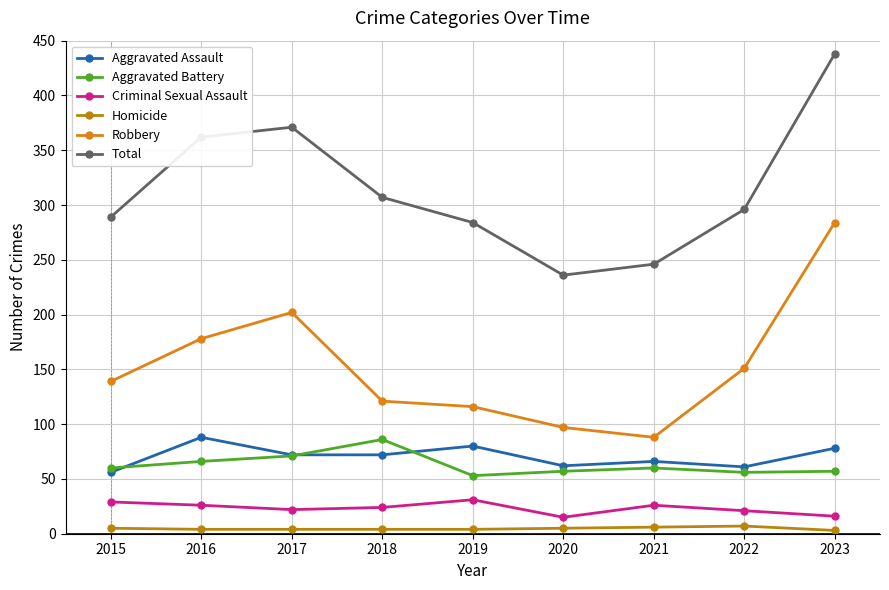

What is the minimum value shown in the chart?

3